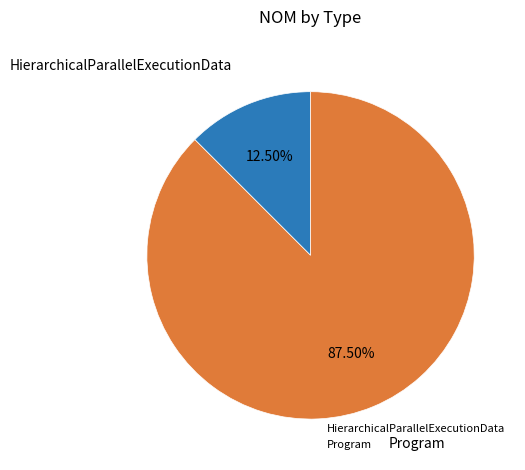

How many slices are in this pie chart?

2